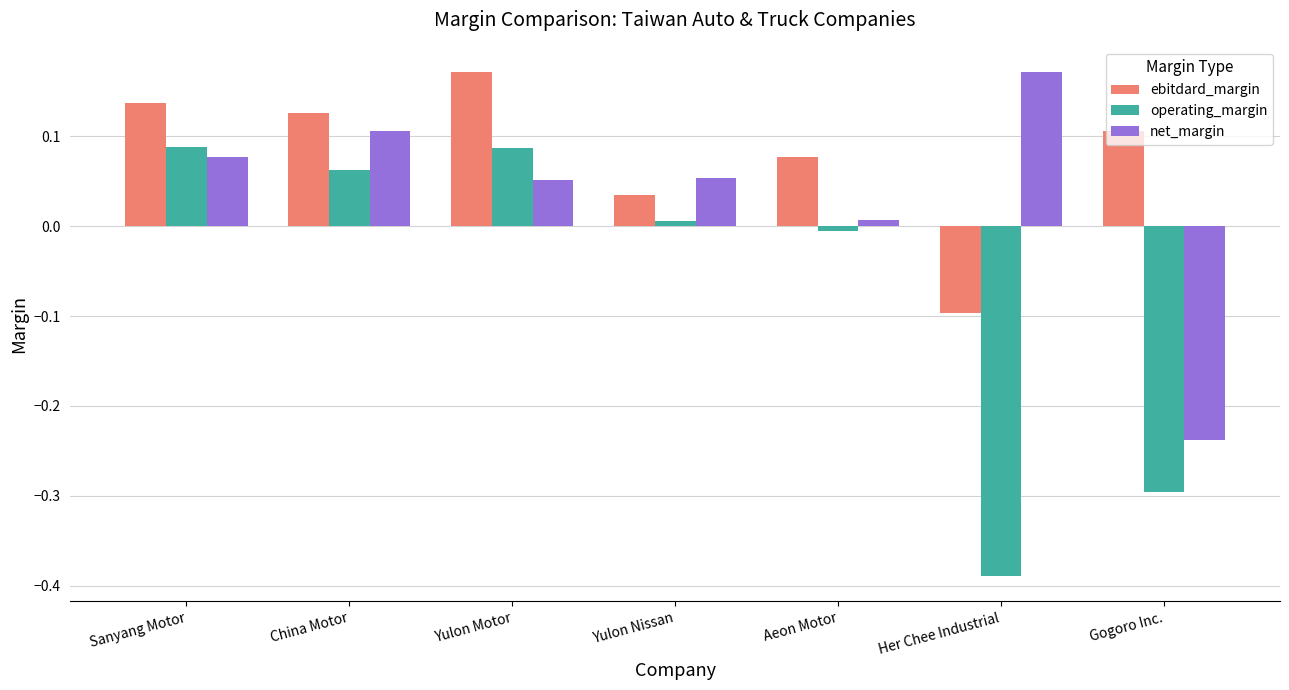

At how many categories does at least one series exceed 0?

7